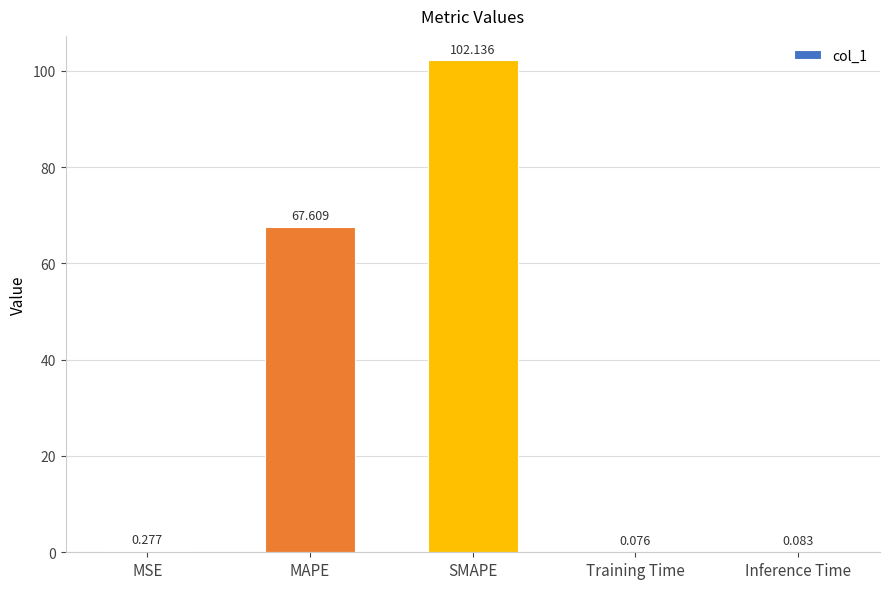

Which has a higher value, Inference Time or MSE?

MSE